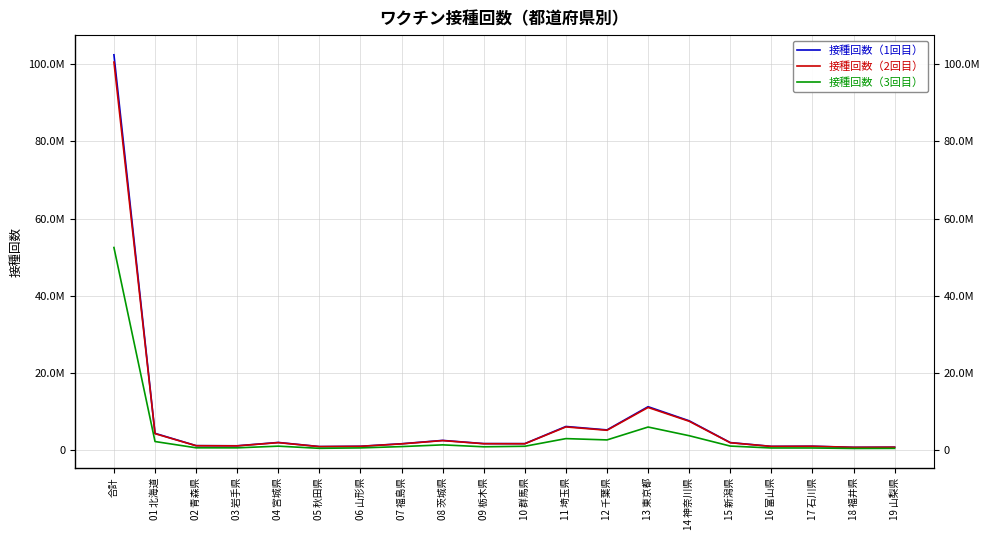

What position from the right is 05 秋田県?

15